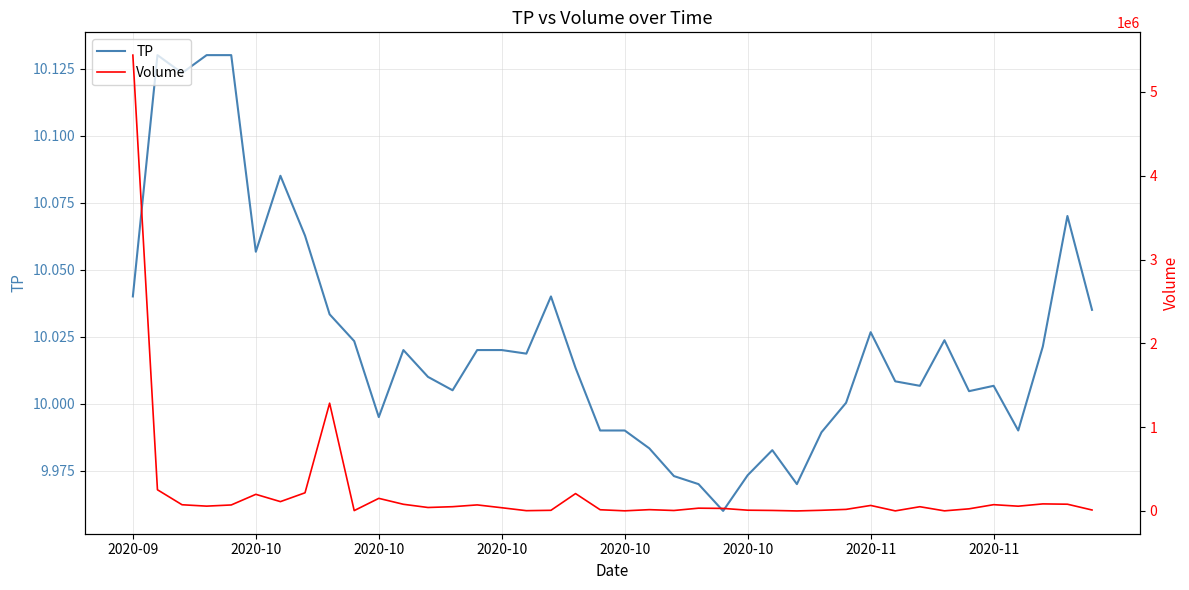

List the series in order of their overall mean, lowest first.

TP, Volume